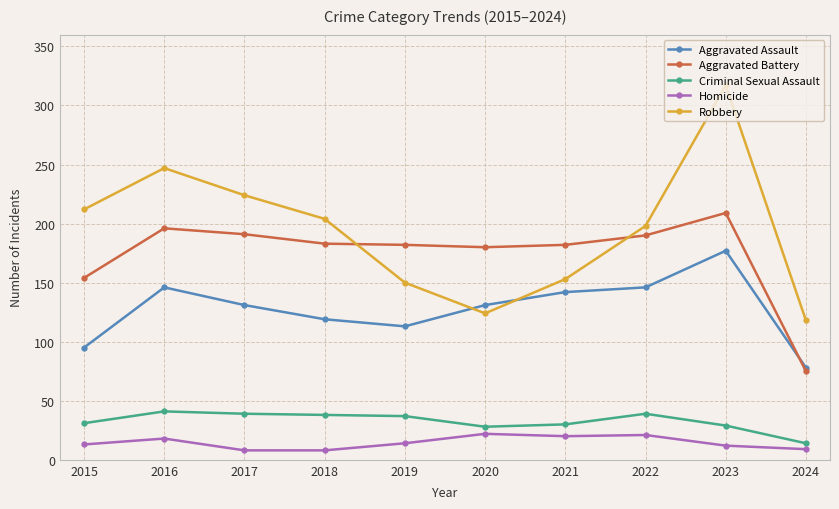

True or false: Aggravated Battery has a value of 114 at 2024.

False